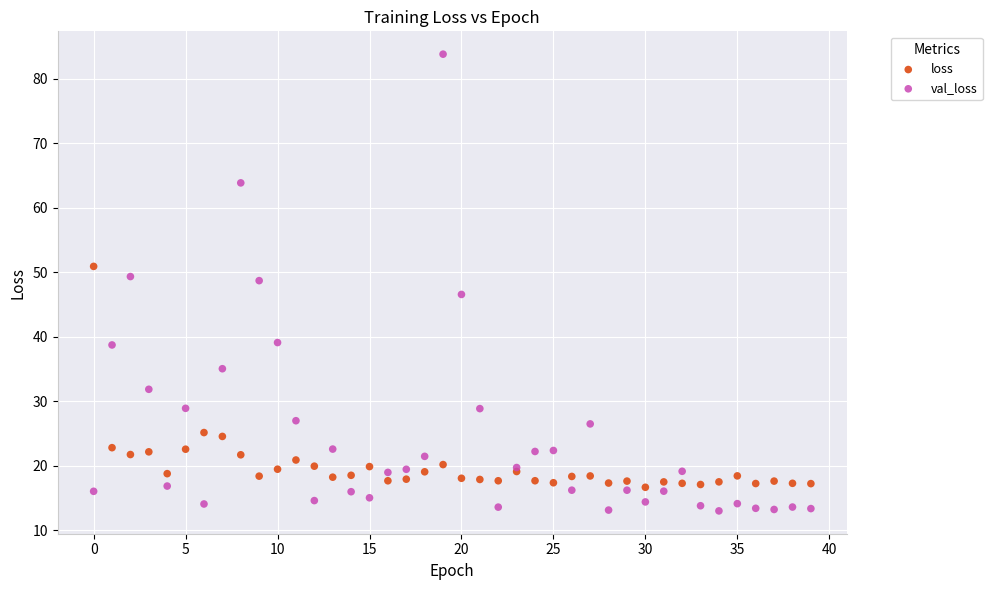

What are all the series names shown in the legend?

loss, val_loss